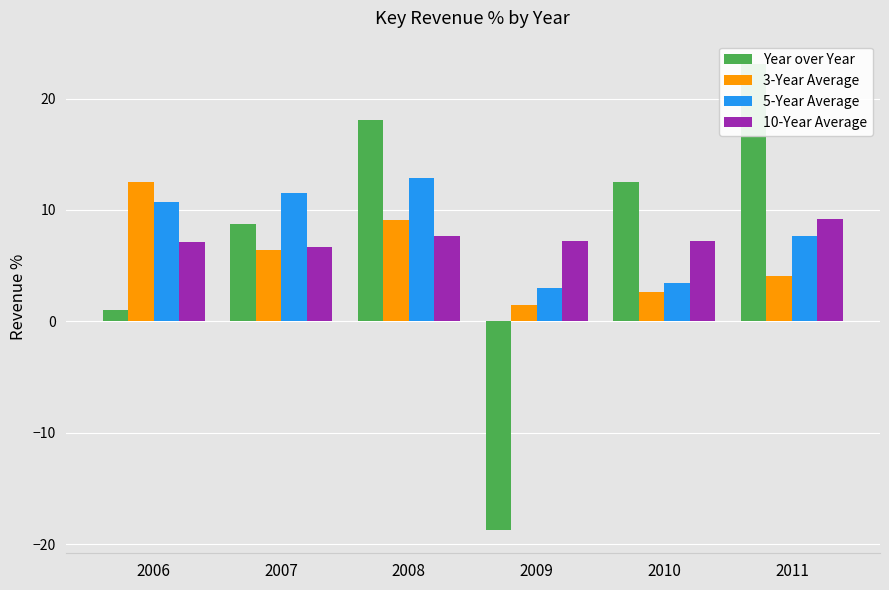

What is the total value across all series at 2010?

25.8